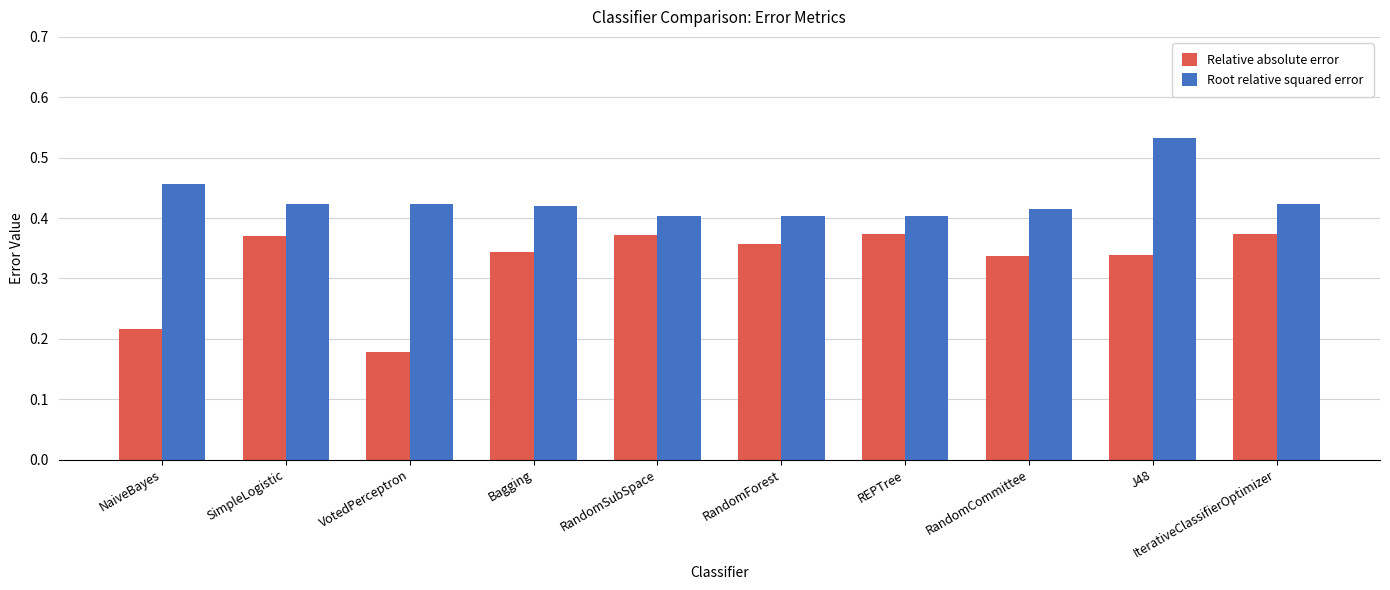

The Relative absolute error series shows 0.4 at IterativeClassifierOptimizer. True or false?

True